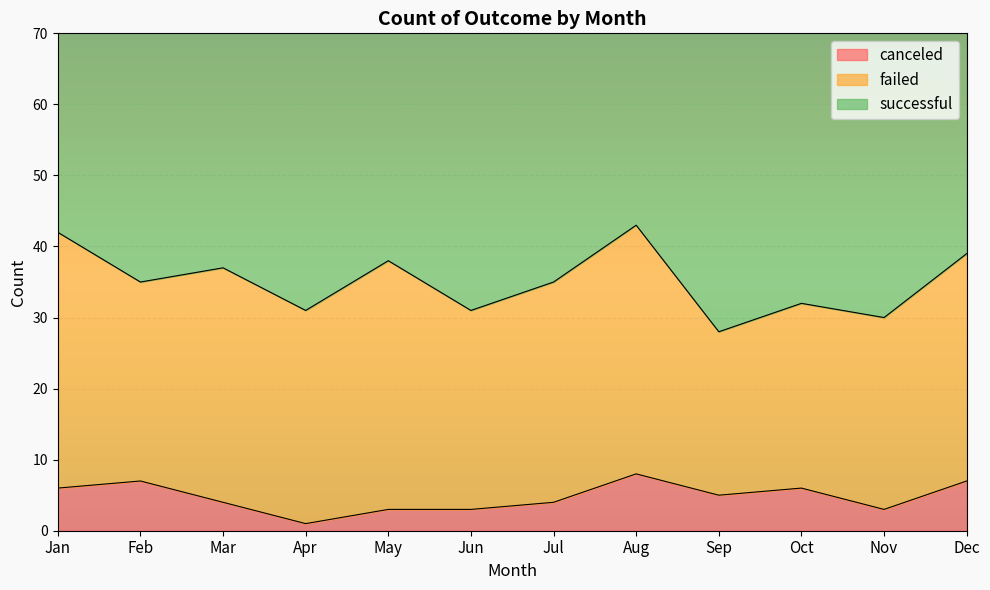

At which category does the chart reach its minimum across all series?

Apr